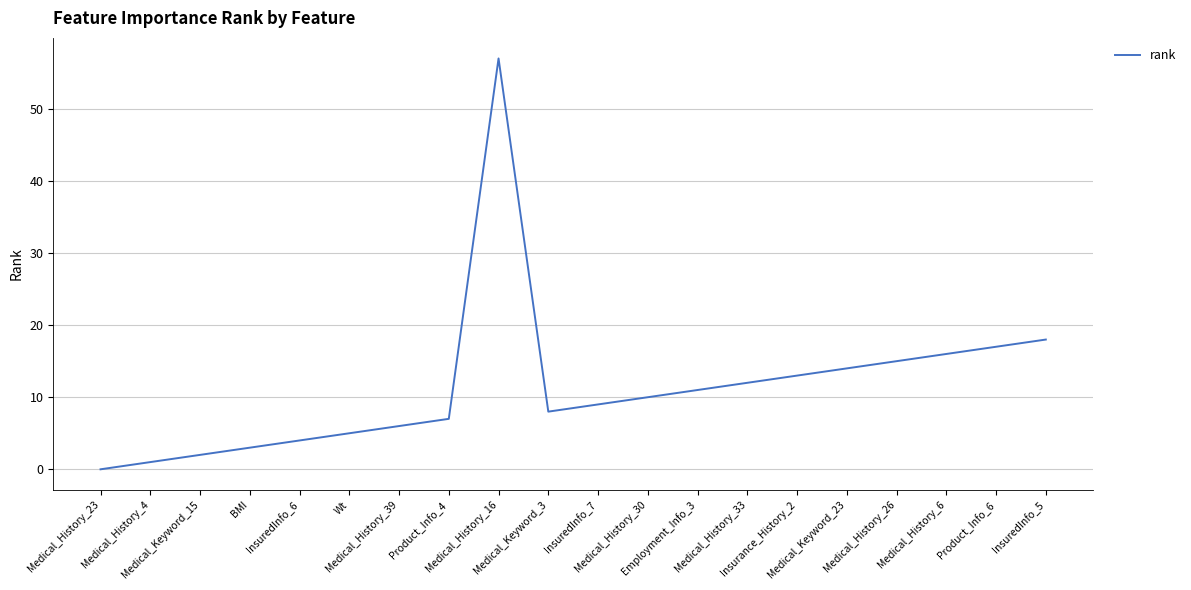

Between Medical_History_4 and Product_Info_6, which is larger?

Product_Info_6